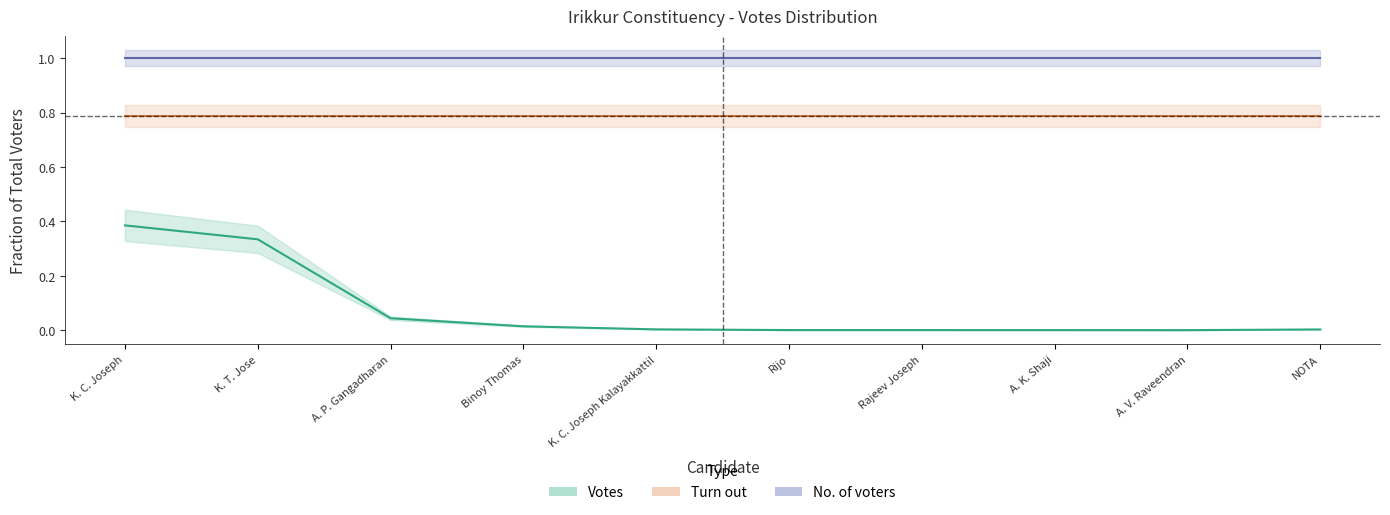

What is the total value across all series at K. C. Joseph Kalayakkattil?

1.8